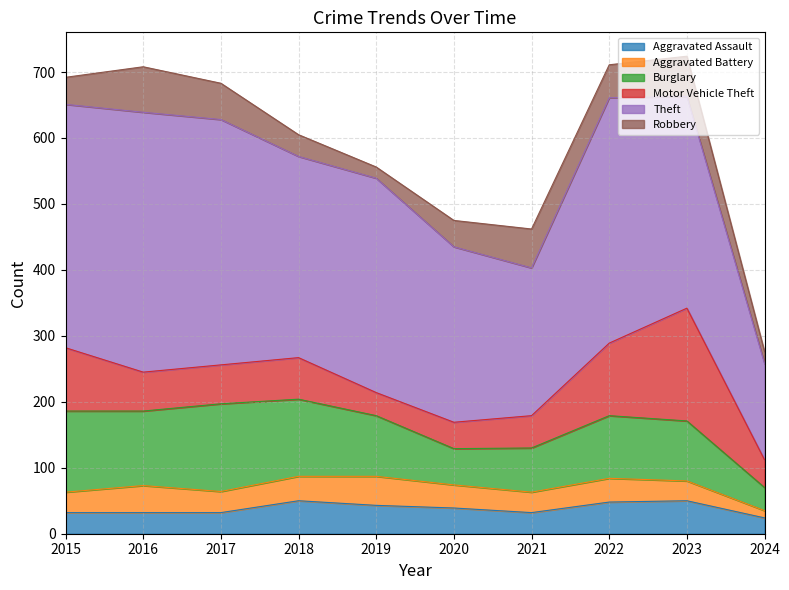

At which label does Burglary first exceed 95?

2015